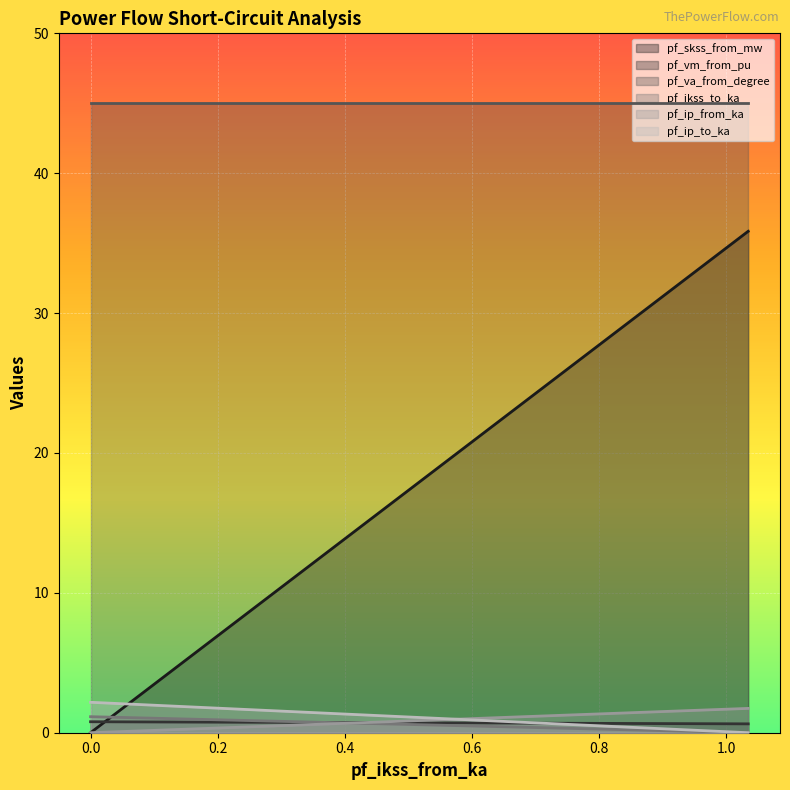

Which series has the largest total across all categories?

pf_va_from_degree